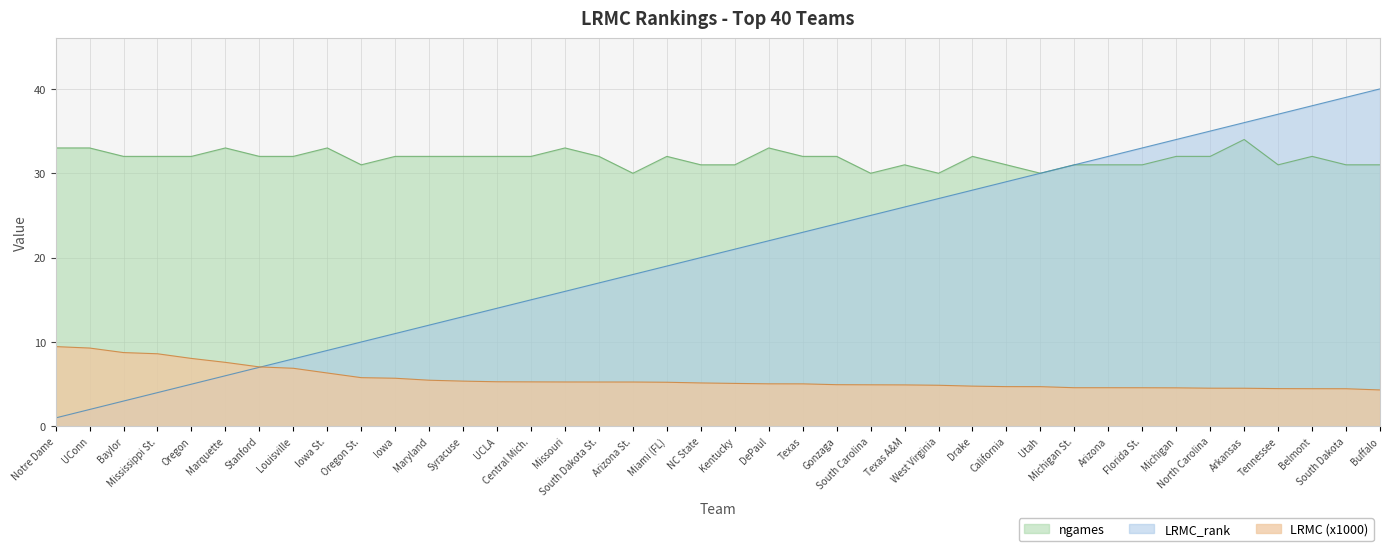

What is the average value of the LRMC_rank series?

20.5